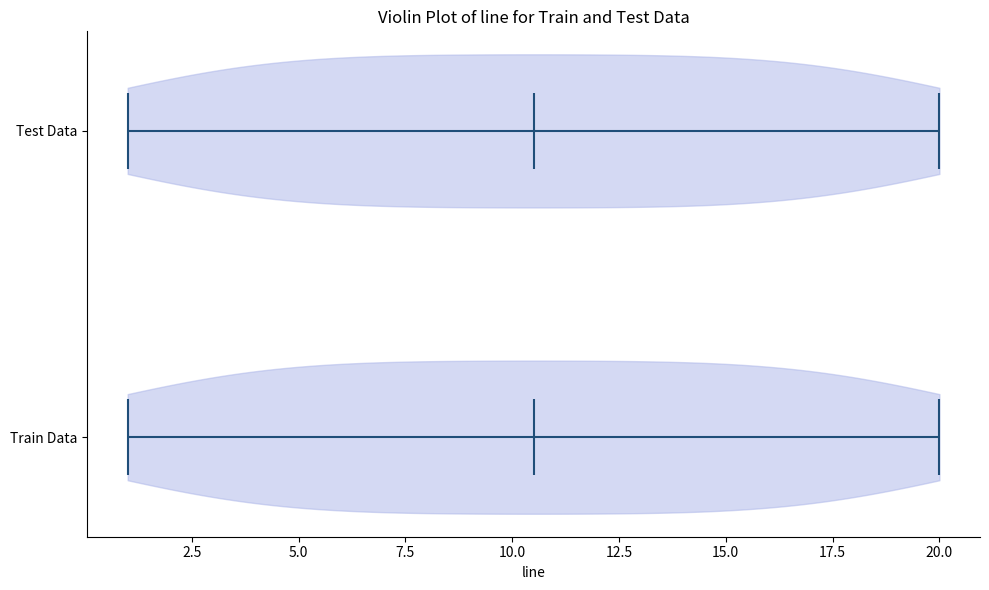

What is the highest point the violin for Train Data reaches on the x-axis? The values are not printed on the chart, so give them approximately, as read against the axis.

20.0